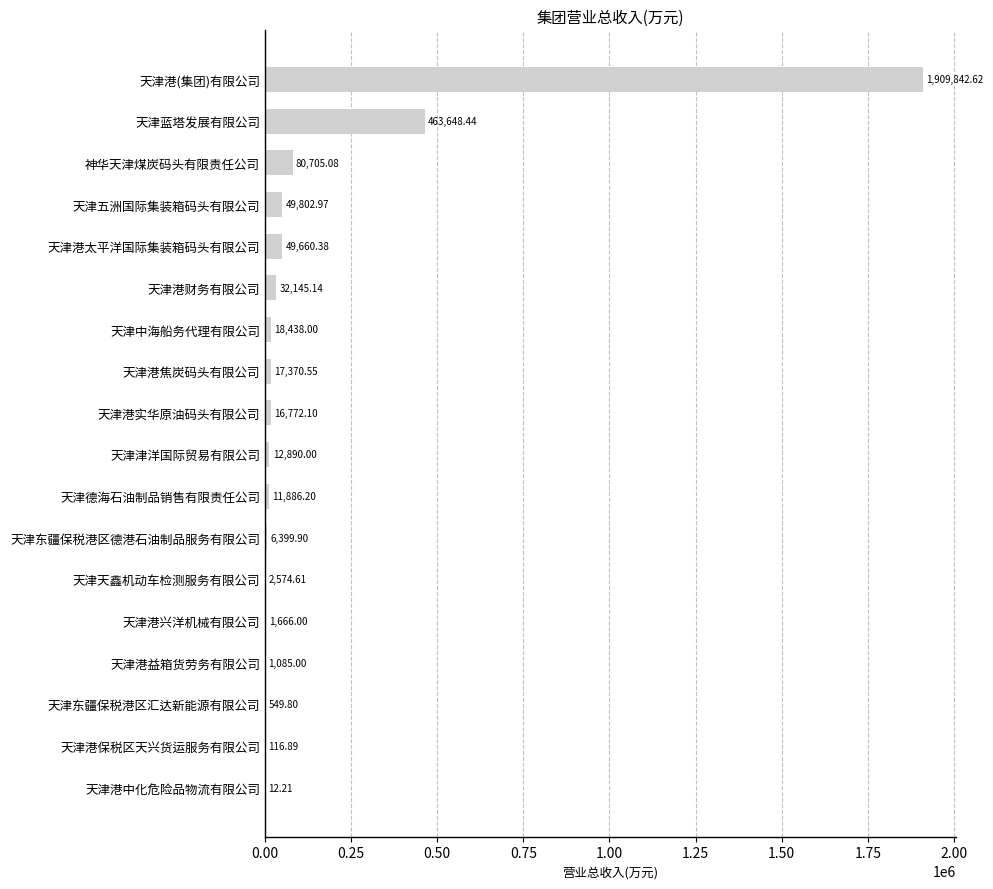

Which has a higher value, 天津天鑫机动车检测服务有限公司 or 天津港益箱货劳务有限公司?

天津天鑫机动车检测服务有限公司